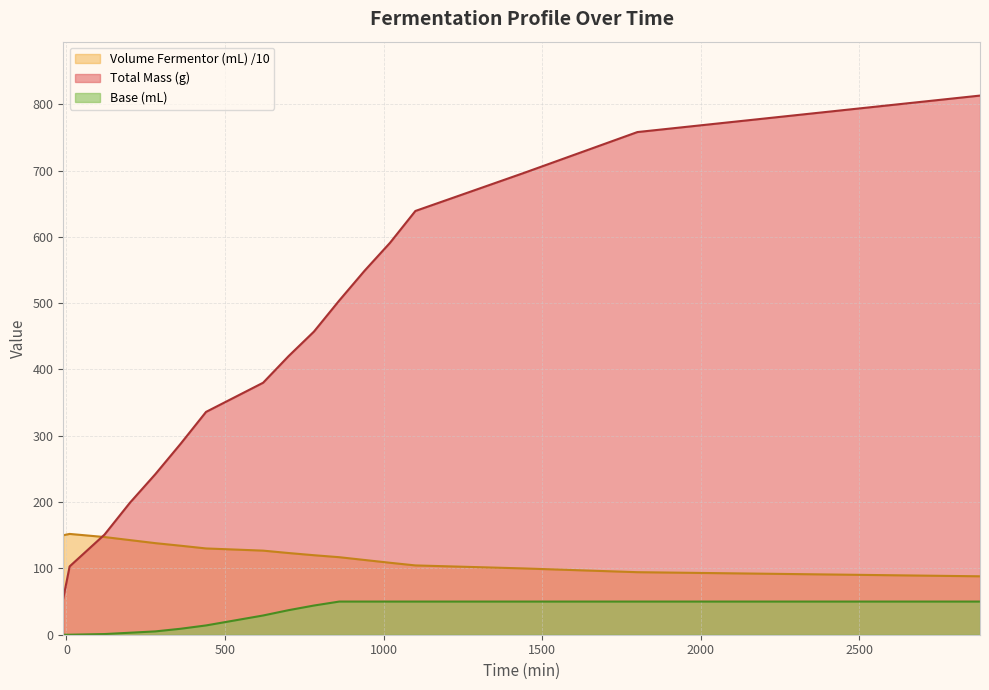

What is the value of the Volume Fermentor (mL) point at the 16th from the left?

94.3